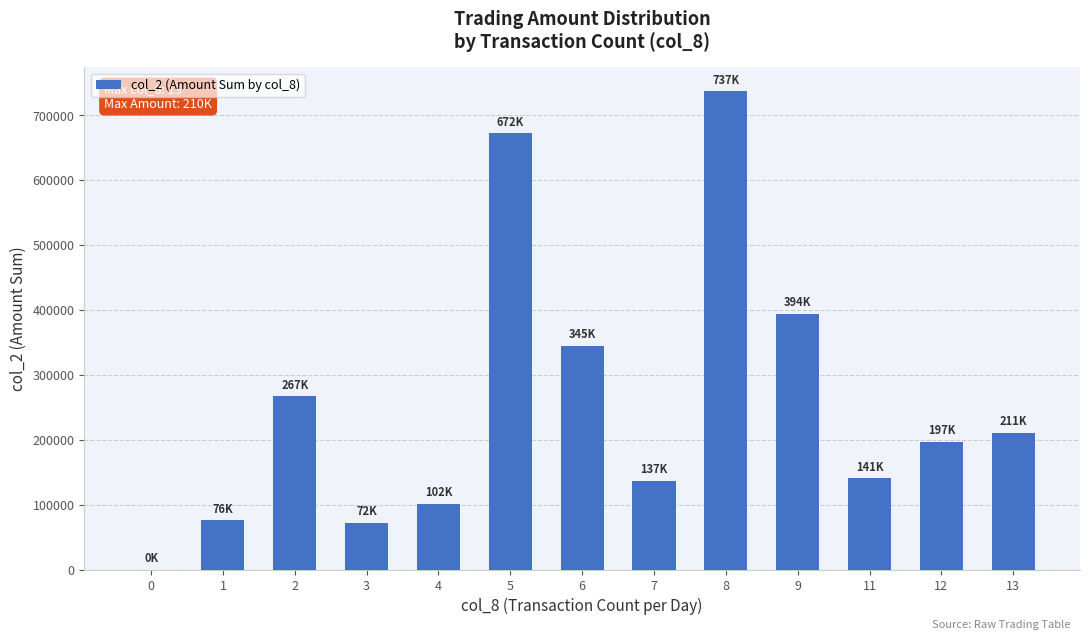

What is the difference between the values at 7 and 11?

4270